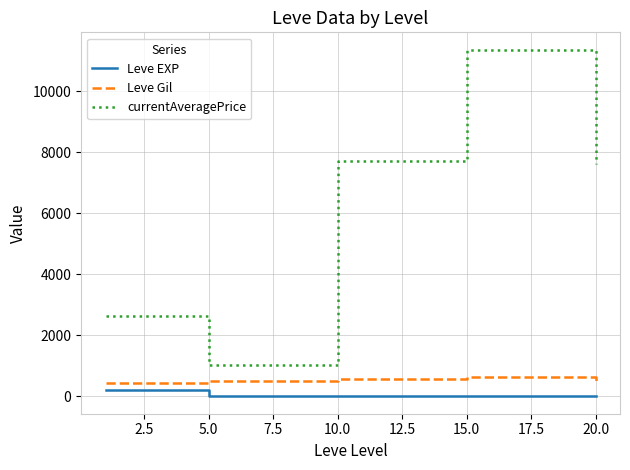

What is the maximum value for currentAveragePrice?

11357.5